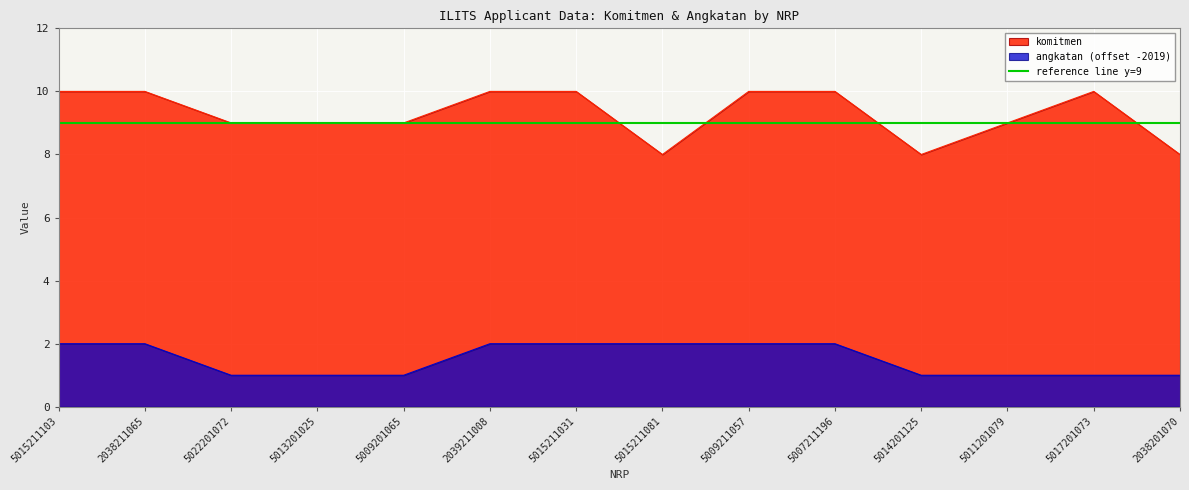

Which category has the lowest value across all series?

5022201072